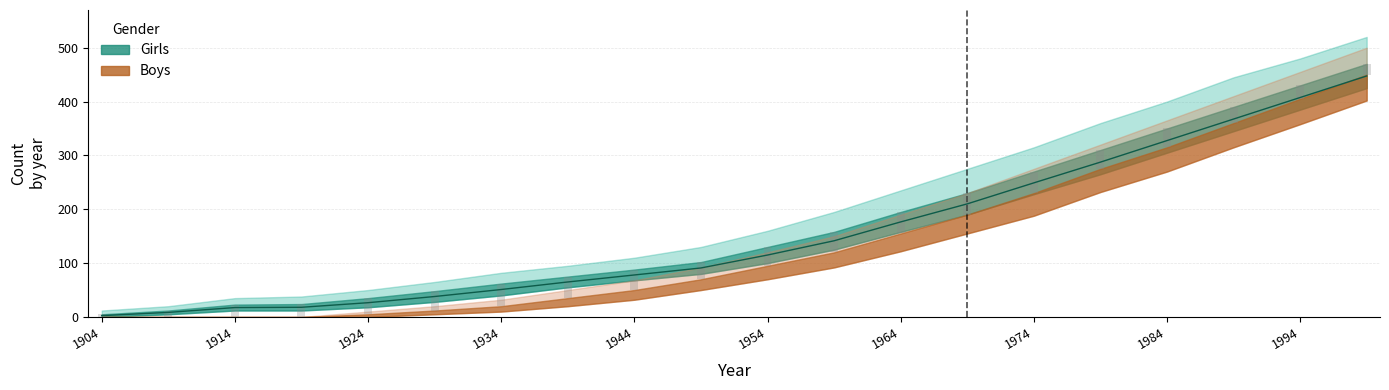

Are the bars grouped side by side (vs. stacked)?

No